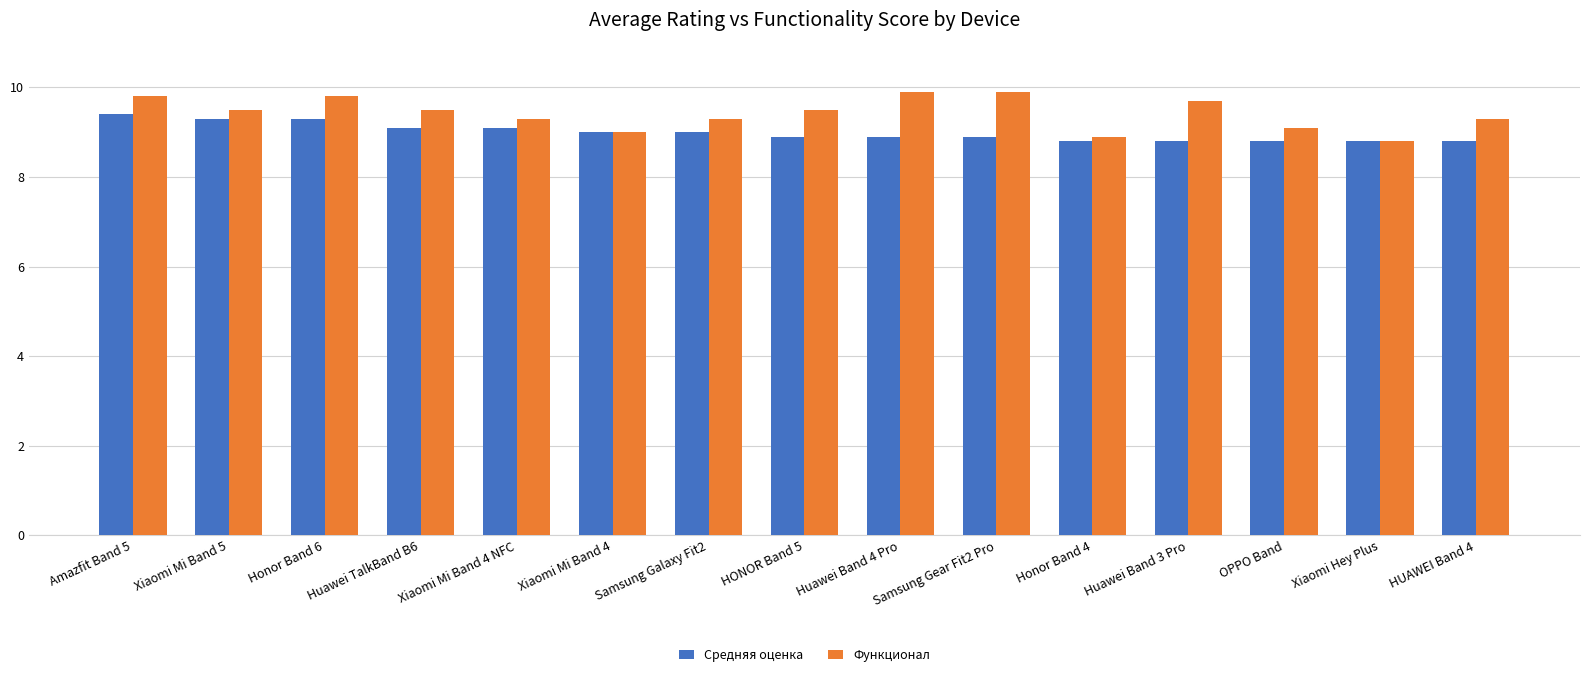

Which series has the widest spread of values?

Функционал